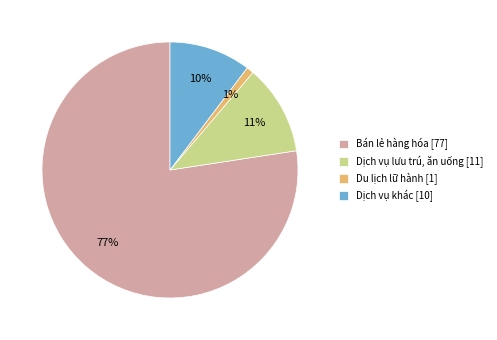

To the nearest percent, what portion does Dịch vụ khác represent?

10%